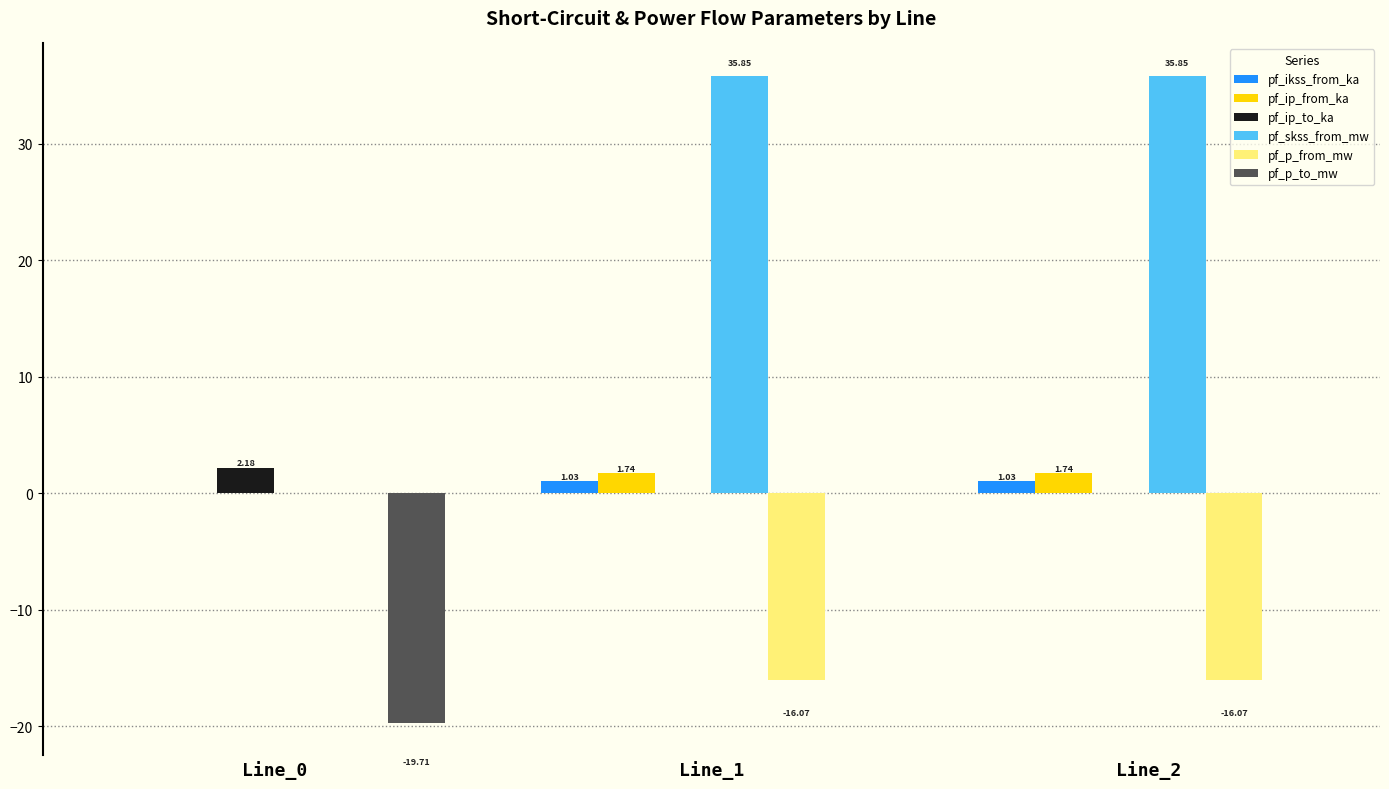

What are all the series names shown in the legend?

pf_ikss_from_ka, pf_ip_from_ka, pf_ip_to_ka, pf_skss_from_mw, pf_p_from_mw, pf_p_to_mw